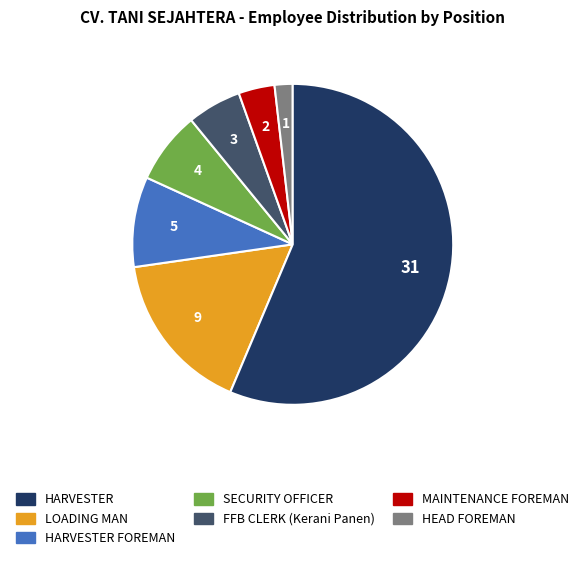

Combined, do SECURITY OFFICER and HARVESTER FOREMAN account for over 50%?

No